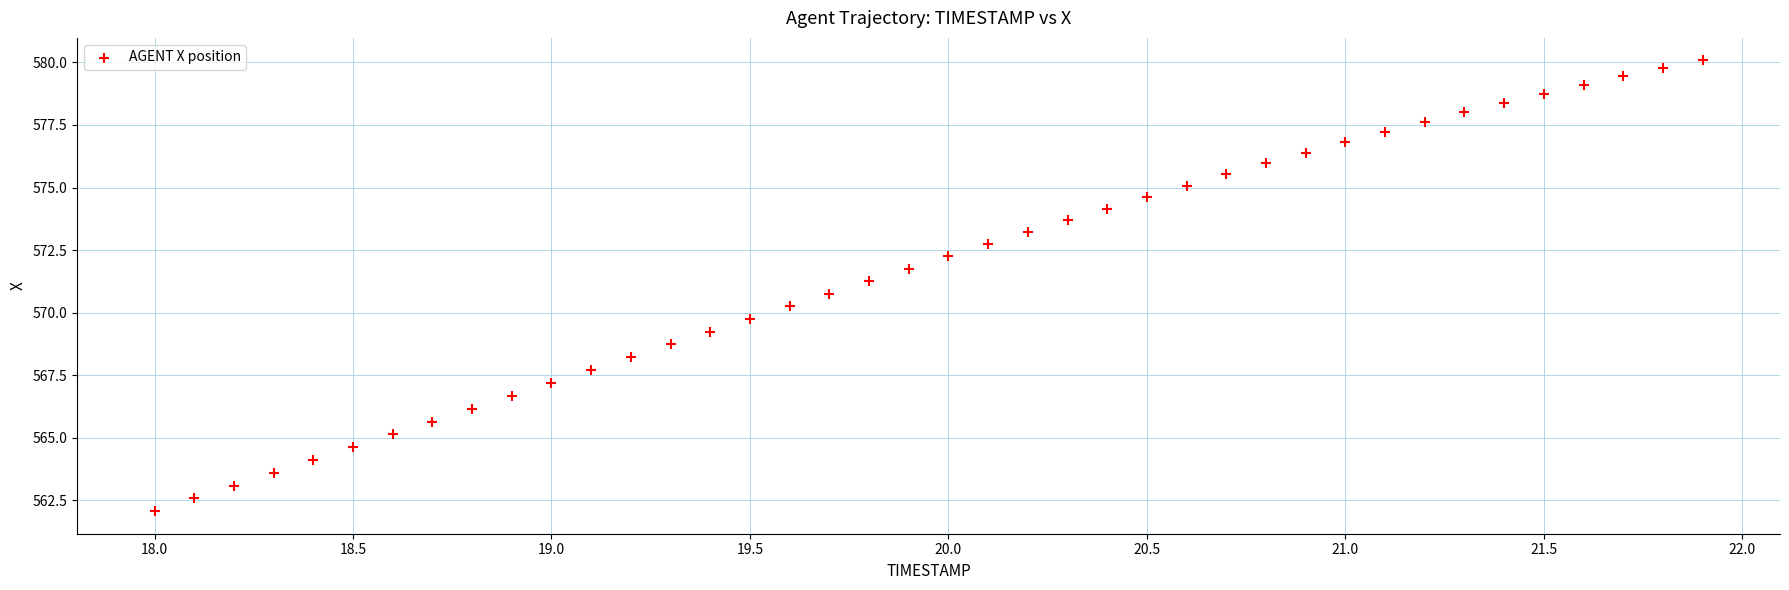

What is the range of Y values (max minus min)?

18.0